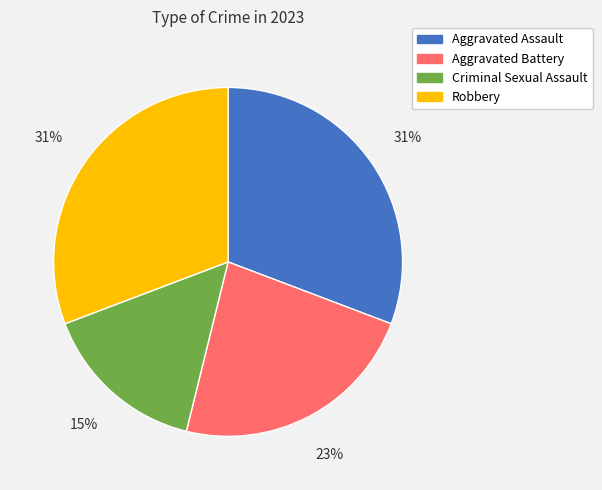

To the nearest percent, what is the average slice percentage?

25%